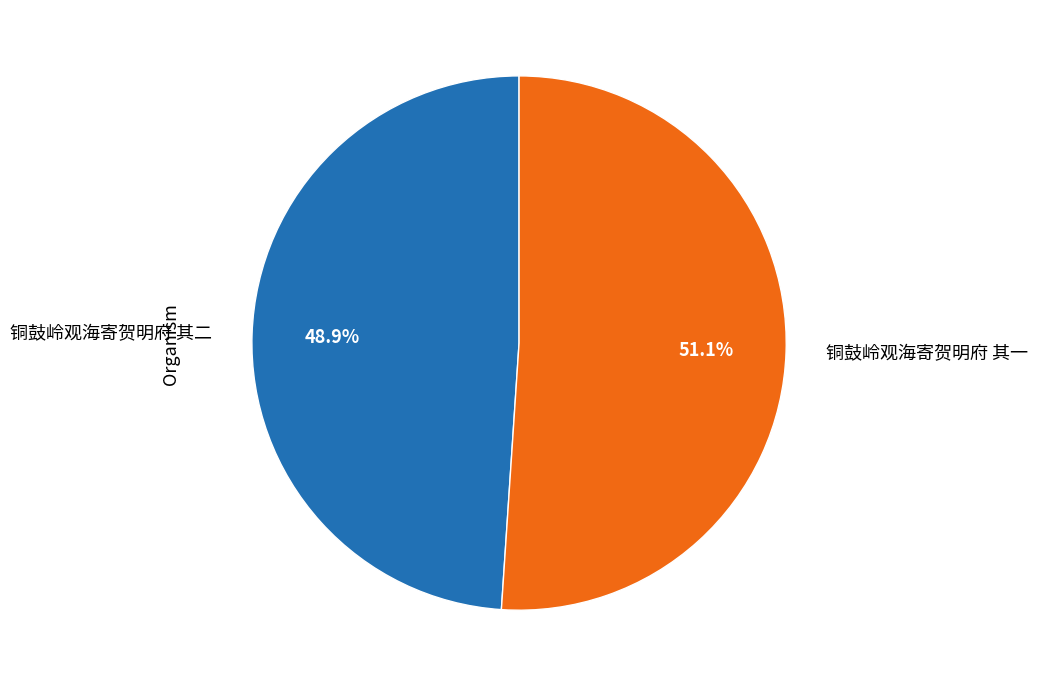

Which category accounts for the majority?

铜鼓岭观海寄贺明府 其一